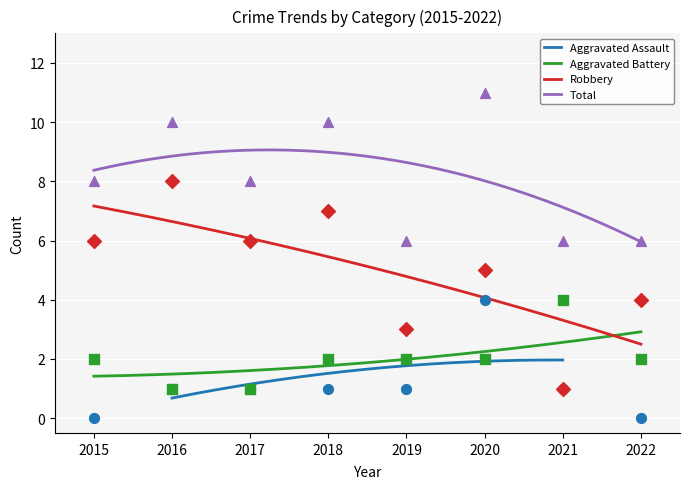

Is the value of Robbery at 2017 greater than the value of Aggravated Battery at 2021?

Yes